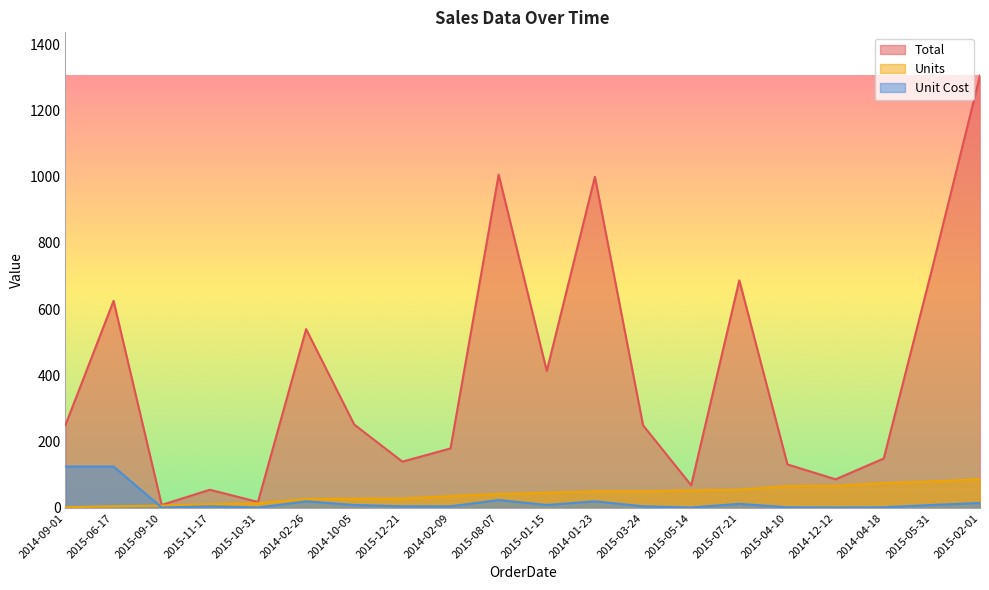

What is the spread (max minus min) of values at 2015-09-10?

7.7